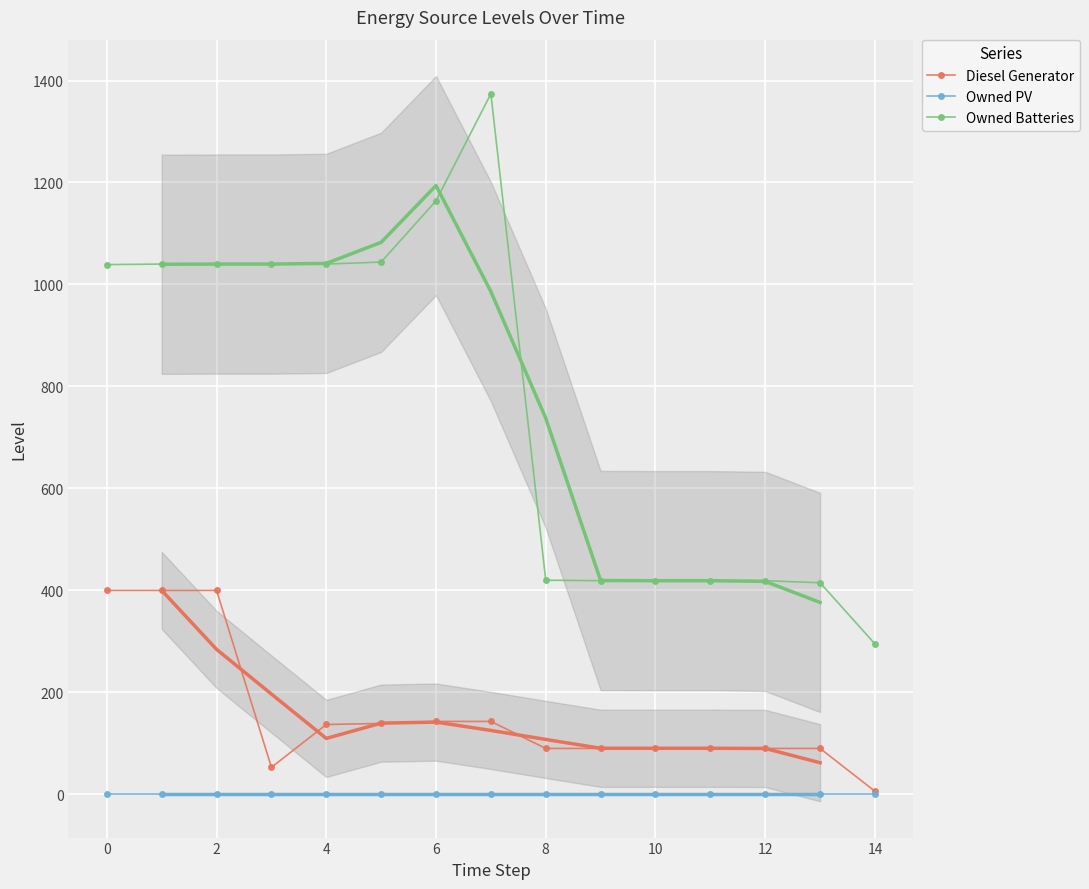

What is the highest value of the Owned Batteries series?

1374